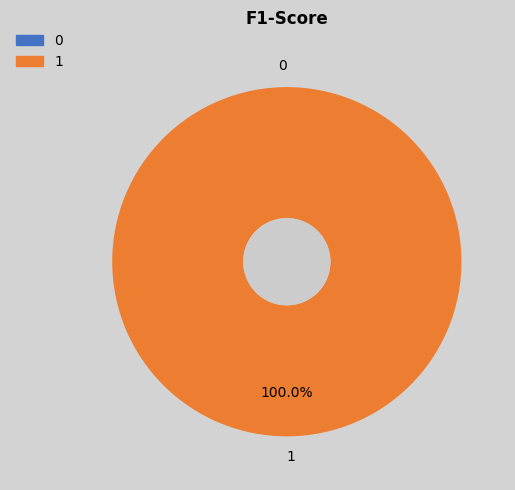

What portion of the pie excludes 0?

100.0%